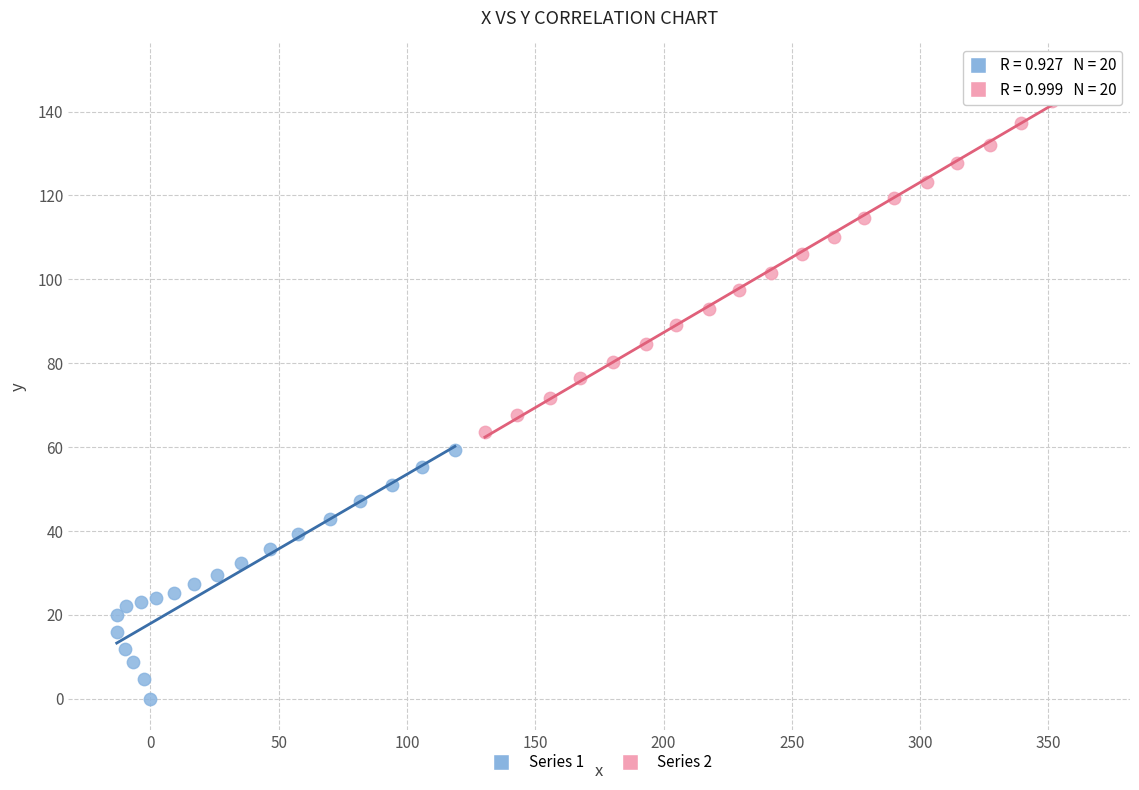

Which series reaches the minimum Y coordinate?

Series 1